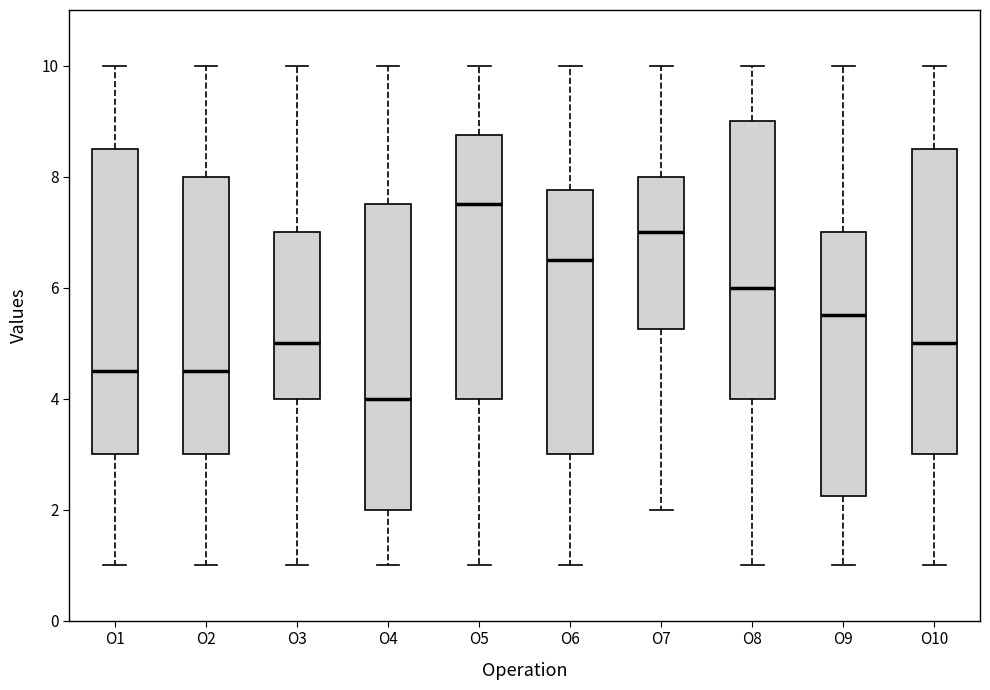

Where does the lower whisker of the box for O6 end on the y-axis? The values are not printed on the chart, so give them approximately, as read against the axis.

1.0